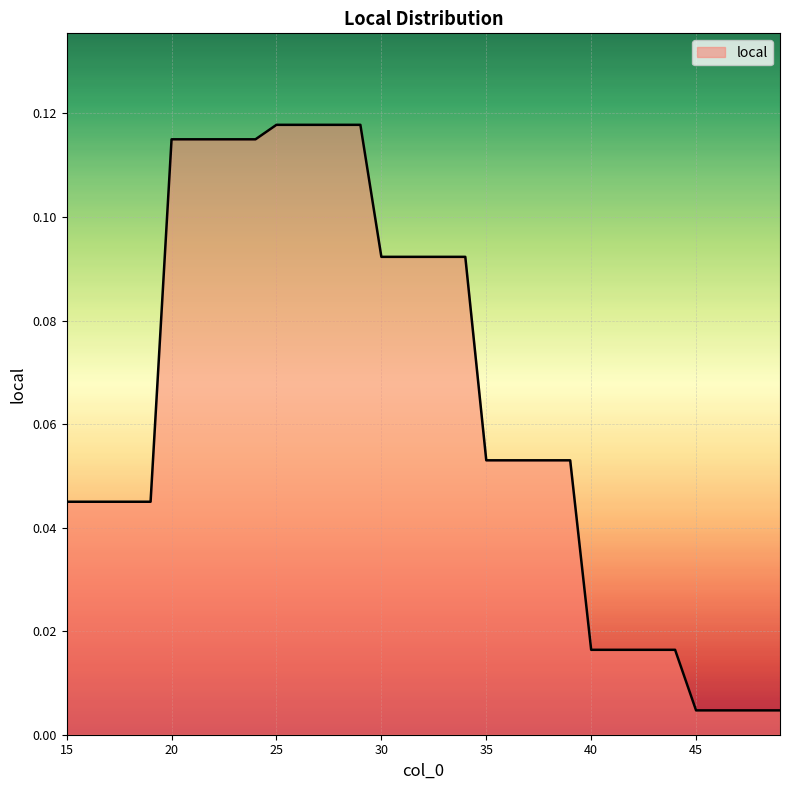

Reading right to left, transcribe all the data shown in this chart.

0.0	0.0	0.0	0.0	0.0	0.0	0.0	0.0	0.0	0.0	0.1	0.1	0.1	0.1	0.1	0.1	0.1	0.1	0.1	0.1	0.1	0.1	0.1	0.1	0.1	0.1	0.1	0.1	0.1	0.1	0.0	0.0	0.0	0.0	0.0